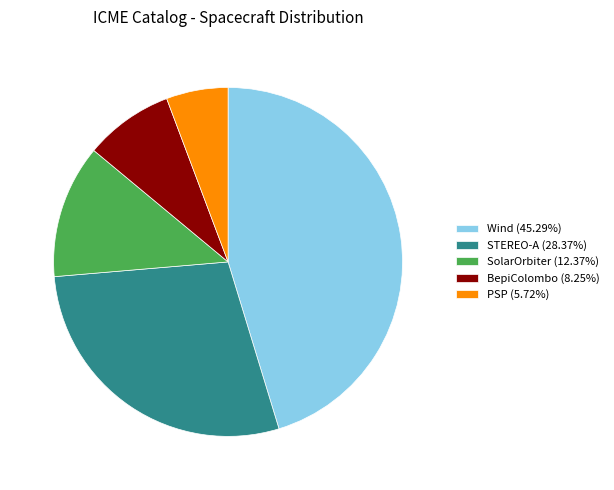

Approximately how many times larger is the value at Wind (45.29%) compared to SolarOrbiter (12.37%)?

3.7